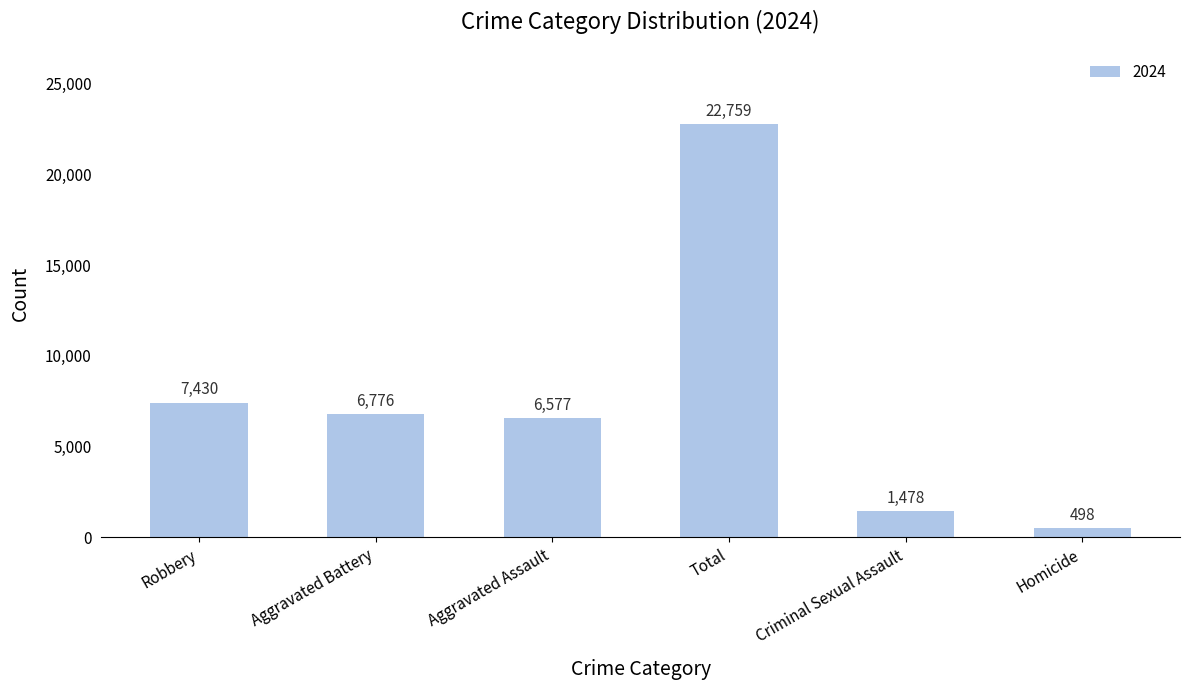

What is the label of the 6th bar from the left?

Homicide